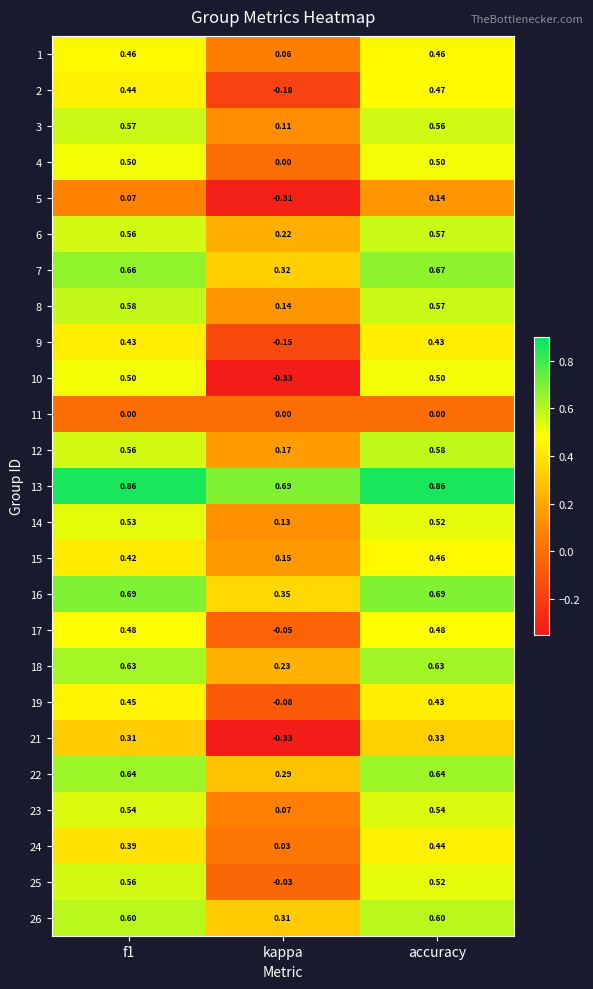

What is the difference between the highest and lowest values at kappa?

1.0